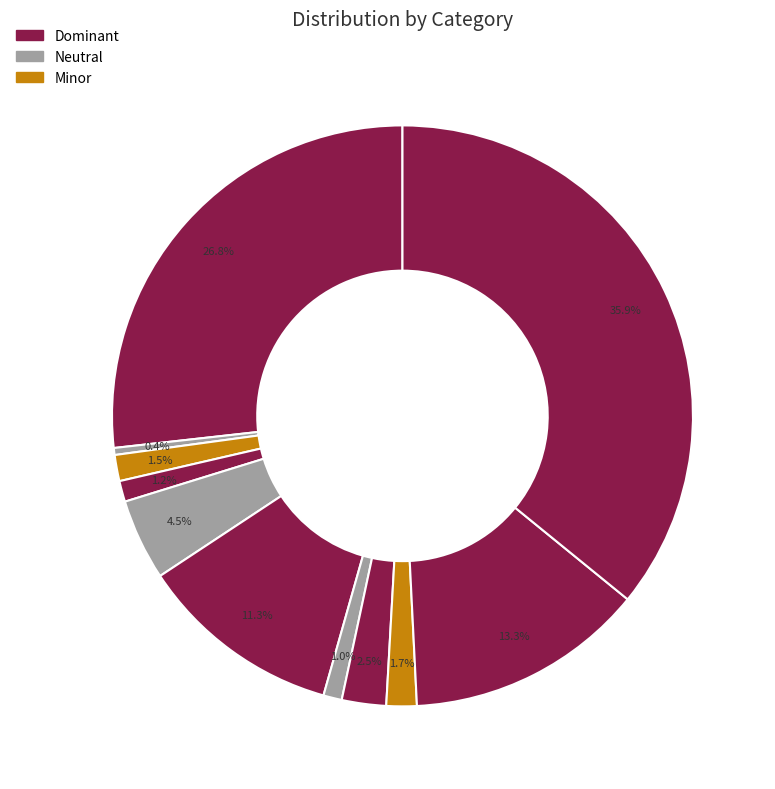

How many segments does this pie chart have?

11